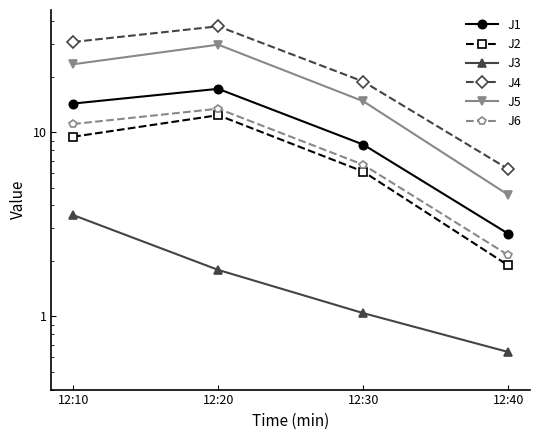

At 12:30, list the series in order from smallest to largest.

J3, J2, J6, J1, J5, J4